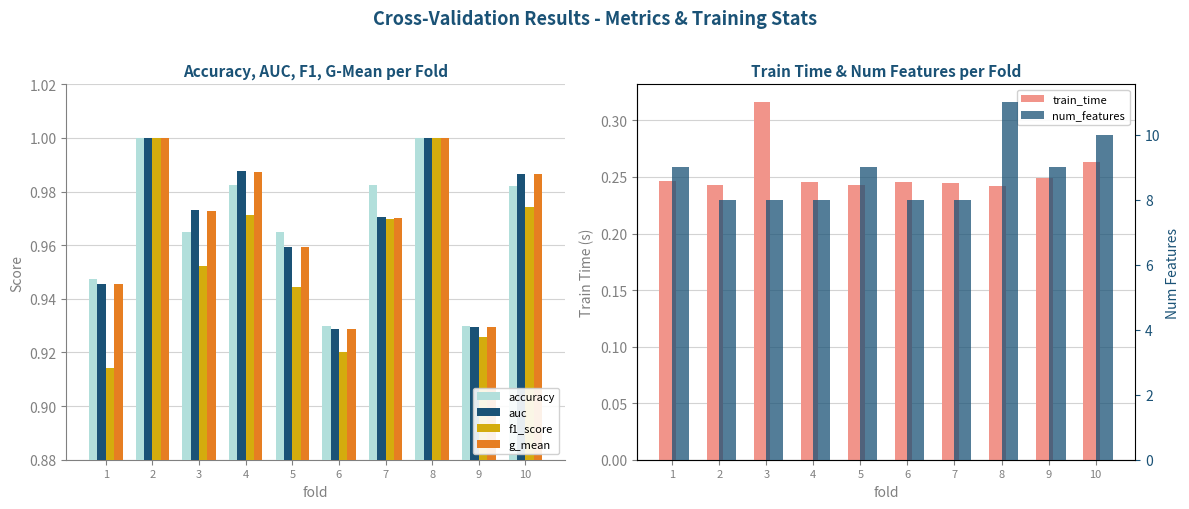

The value of auc at 2 is 1.7. True or false?

False